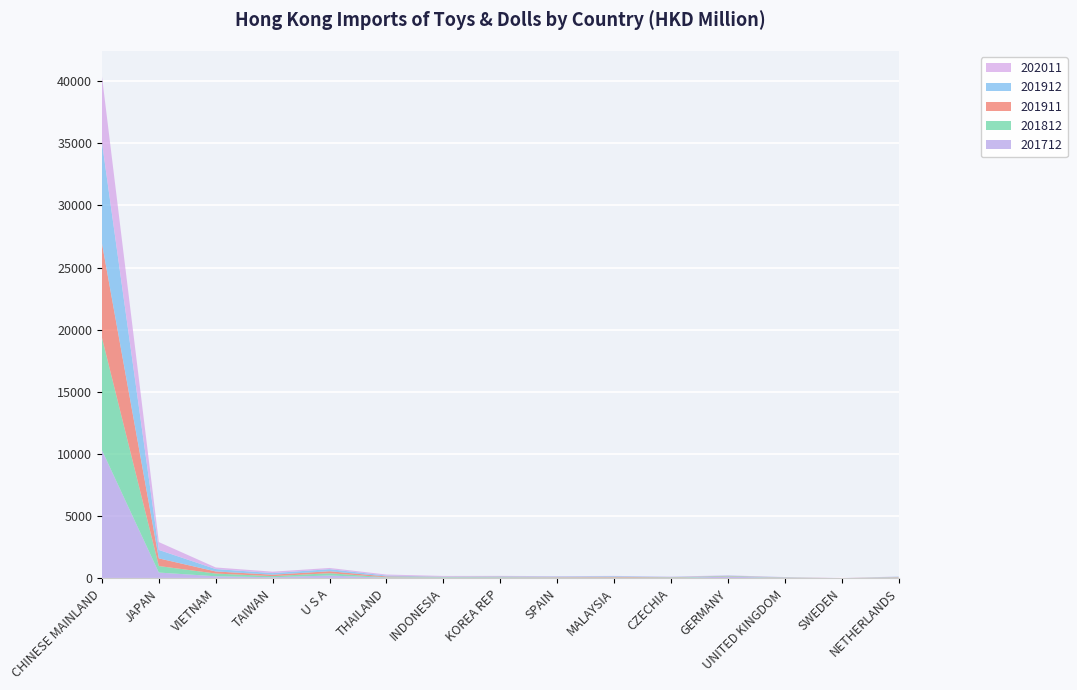

Reading left to right, transcribe all the data shown in this chart.

201712: CHINESE MAINLAND=10314.3	JAPAN=466.1	VIETNAM=167.5	TAIWAN=90.0	U S A=229.1	THAILAND=51.6	INDONESIA=62.1	KOREA REP=62.5	SPAIN=57.0	MALAYSIA=39.7	CZECHIA=25.4	GERMANY=136.8	UNITED KINGDOM=31.9	SWEDEN=4.9	NETHERLANDS=48.5
201812: CHINESE MAINLAND=9051.1	JAPAN=525.5	VIETNAM=217.5	TAIWAN=88.8	U S A=183.2	THAILAND=35.3	INDONESIA=41.2	KOREA REP=37.0	SPAIN=27.7	MALAYSIA=31.5	CZECHIA=37.5	GERMANY=41.3	UNITED KINGDOM=23.0	SWEDEN=7.5	NETHERLANDS=25.1
201911: CHINESE MAINLAND=7592.5	JAPAN=614.5	VIETNAM=169.9	TAIWAN=115.9	U S A=159.8	THAILAND=64.5	INDONESIA=19.4	KOREA REP=32.6	SPAIN=29.1	MALAYSIA=47.1	CZECHIA=25.7	GERMANY=20.1	UNITED KINGDOM=17.8	SWEDEN=6.4	NETHERLANDS=30.1
201912: CHINESE MAINLAND=8131.2	JAPAN=680.2	VIETNAM=192.3	TAIWAN=126.8	U S A=165.7	THAILAND=70.6	INDONESIA=21.2	KOREA REP=34.2	SPAIN=35.2	MALAYSIA=53.3	CZECHIA=28.5	GERMANY=21.6	UNITED KINGDOM=19.6	SWEDEN=6.5	NETHERLANDS=30.9
202011: CHINESE MAINLAND=5311.8	JAPAN=630.2	VIETNAM=128.3	TAIWAN=115.9	U S A=98.4	THAILAND=84.3	INDONESIA=49.9	KOREA REP=32.9	SPAIN=28.9	MALAYSIA=25.6	CZECHIA=22.9	GERMANY=22.7	UNITED KINGDOM=12.8	SWEDEN=11.5	NETHERLANDS=10.5